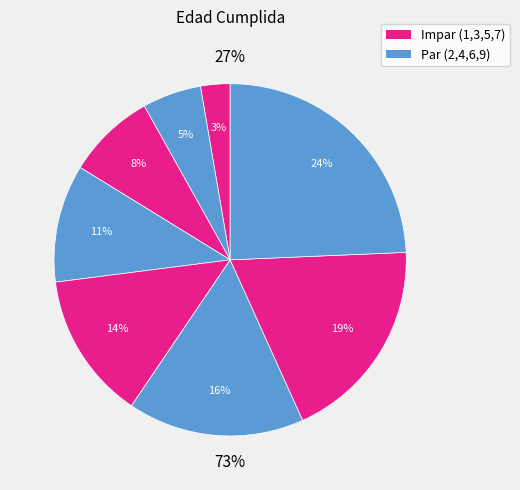

To the nearest percent, what percentage of the pie is 14 años?

8%